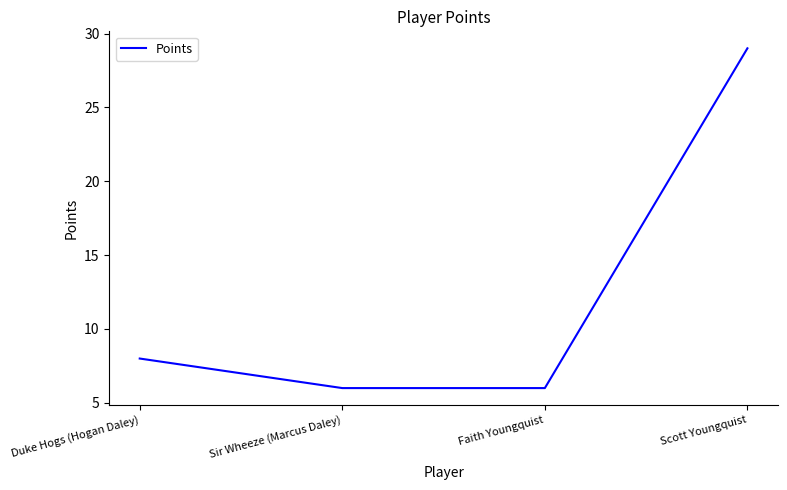

The value at Sir Wheeze (Marcus Daley) is 4. True or false?

False